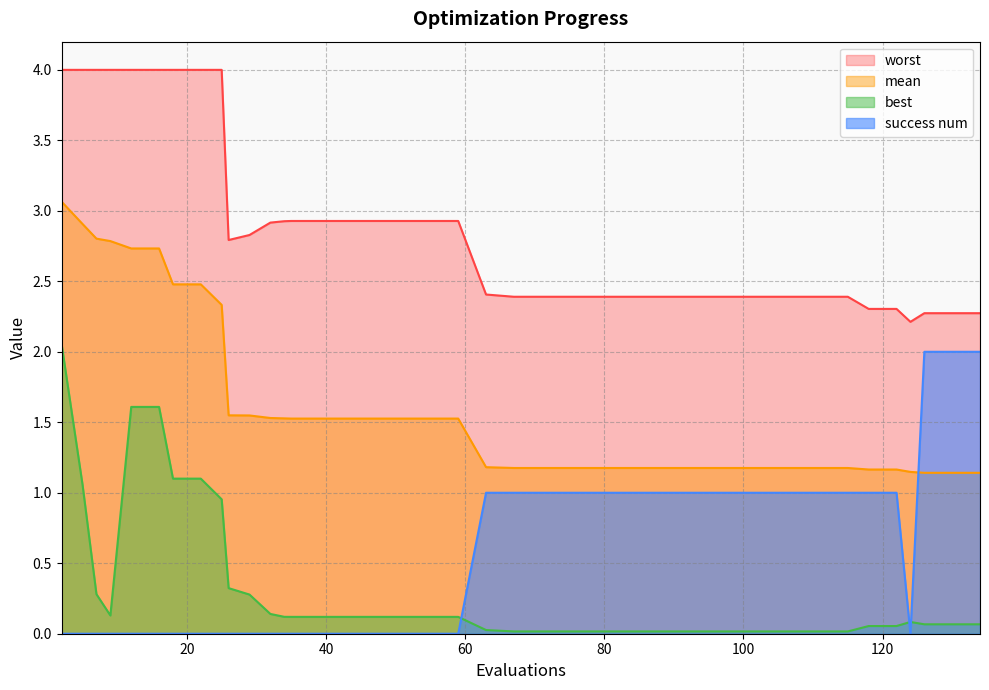

What are all the series names shown in the legend?

worst, mean, best, success num